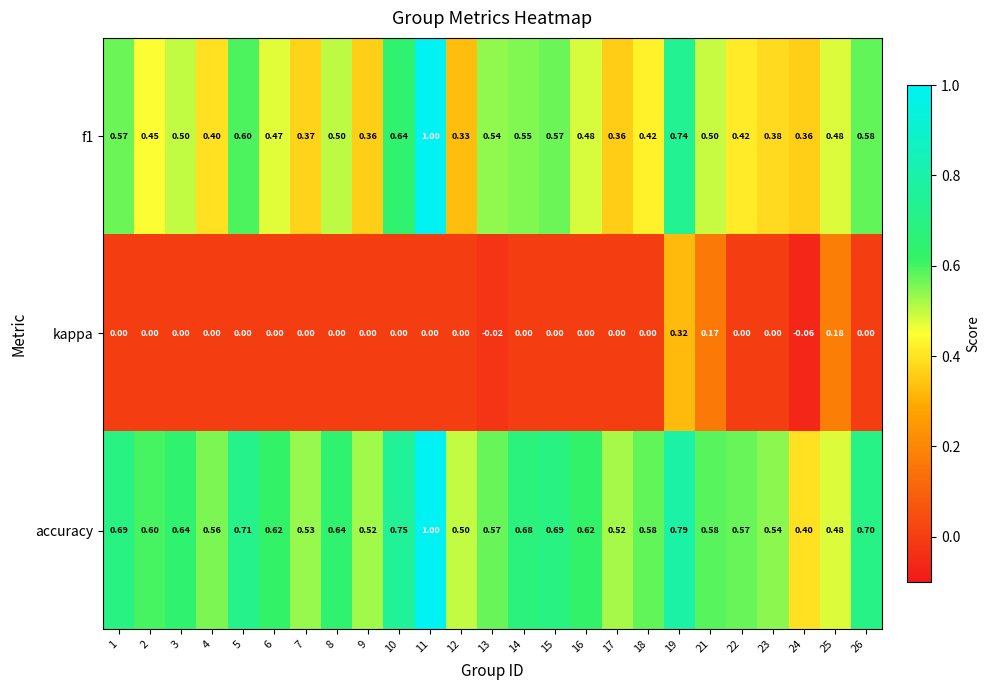

How many categories are shown in the chart?

25